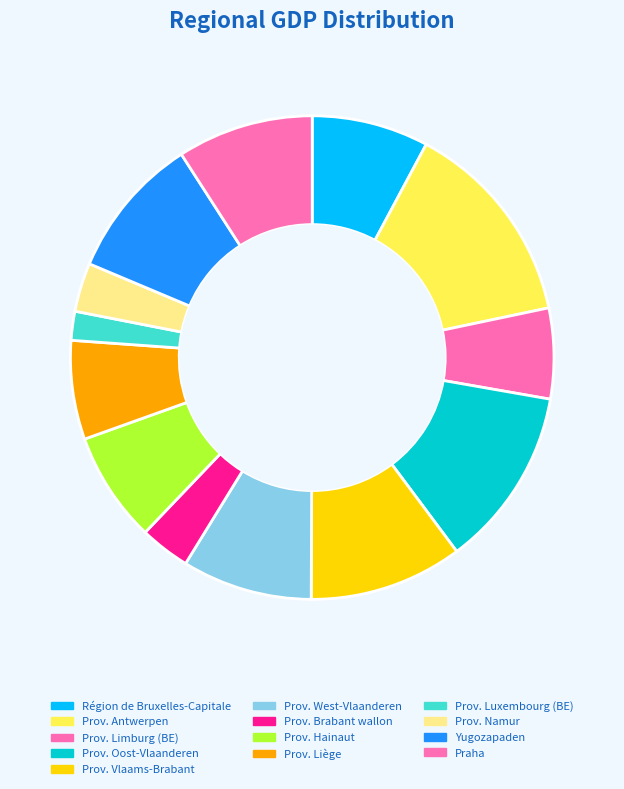

Is there any slice that represents more than half of the pie?

No